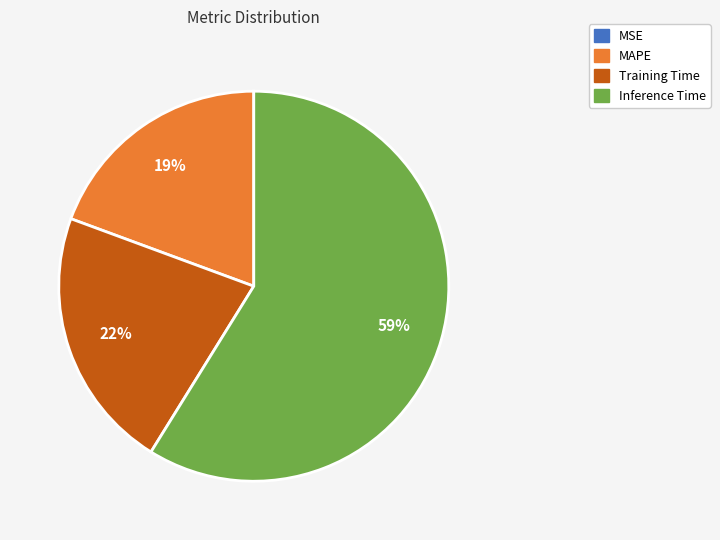

Does any single category account for the majority?

Yes